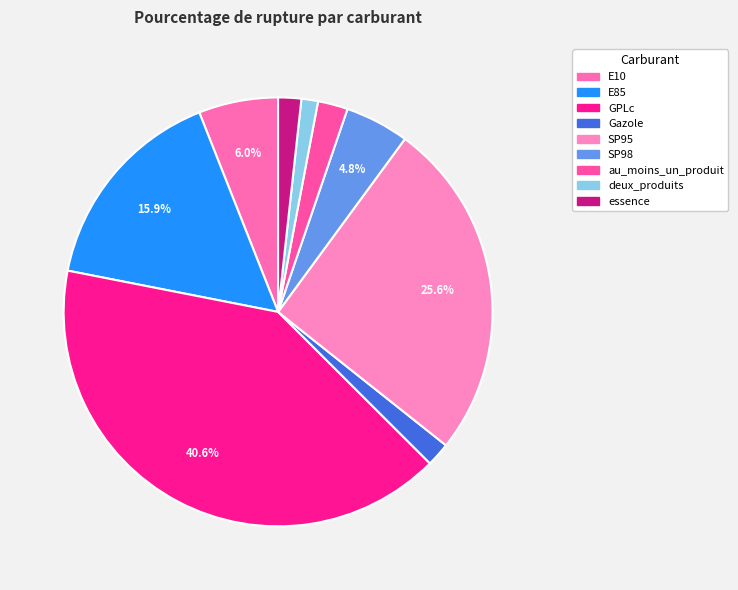

What is the largest slice in the pie chart?

GPLc